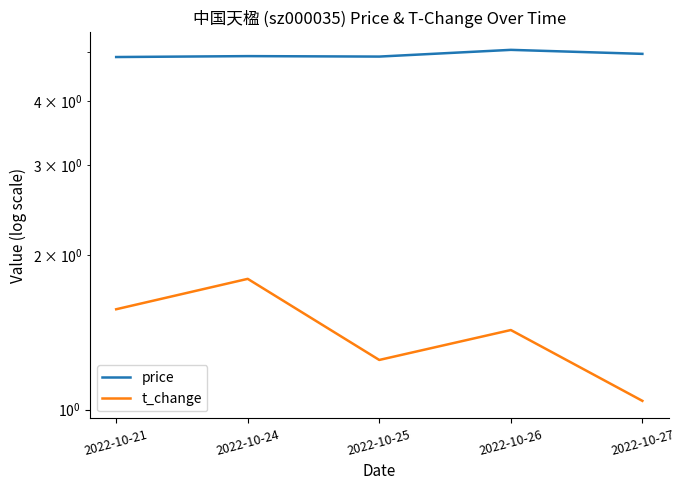

What is the total value across all series at 2022-10-25?

6.1